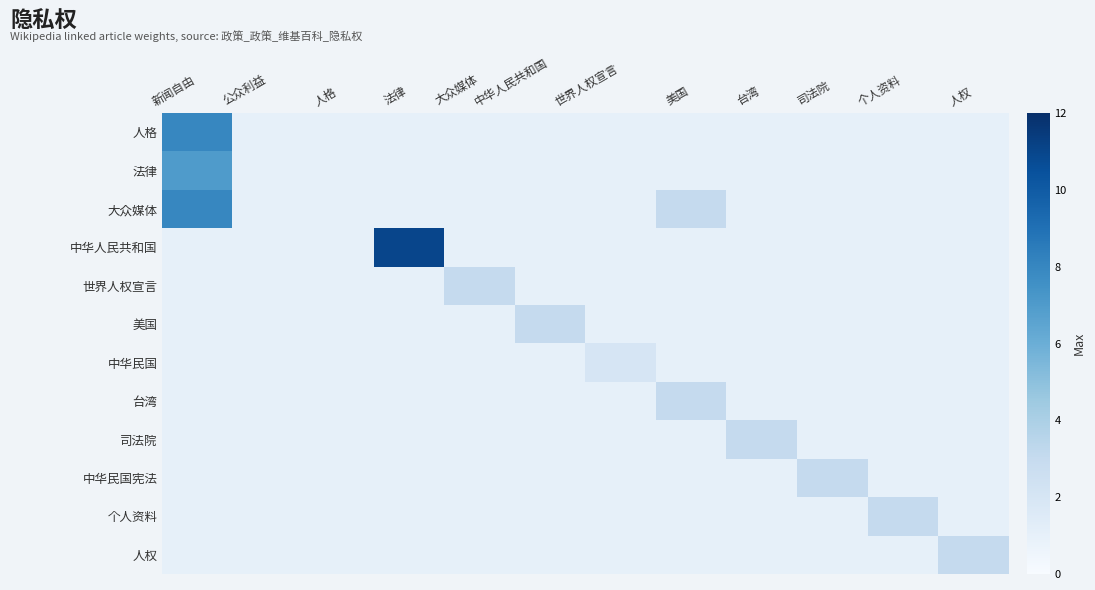

What is the total value across all series at 世界人权宣言?

13